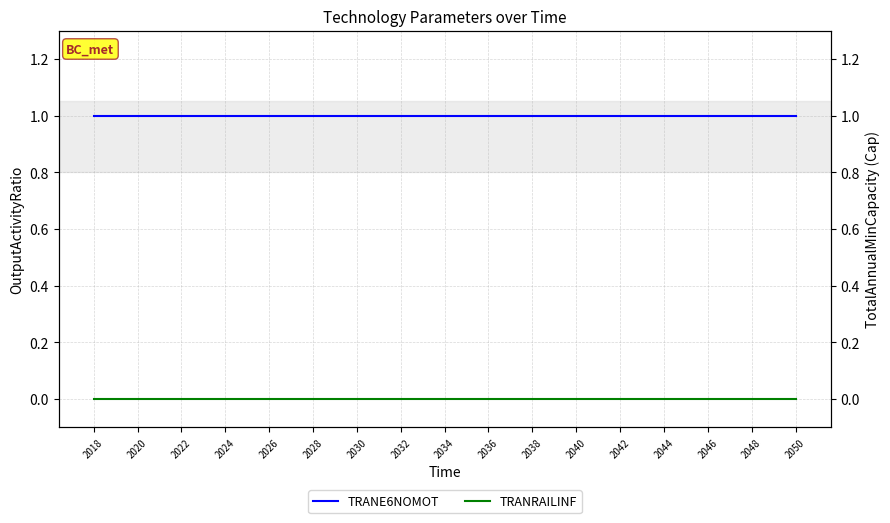

Does the chart have visible grid lines?

Yes